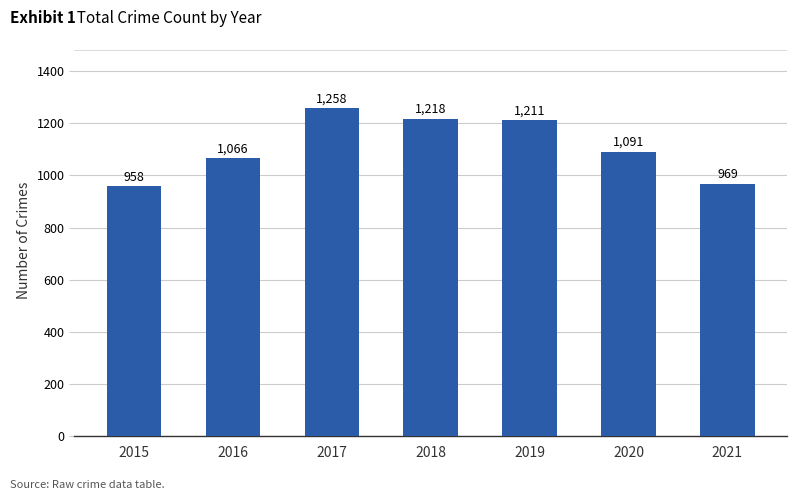

Reading right to left, what are all the values shown in this chart?

969	1091	1211	1218	1258	1066	958